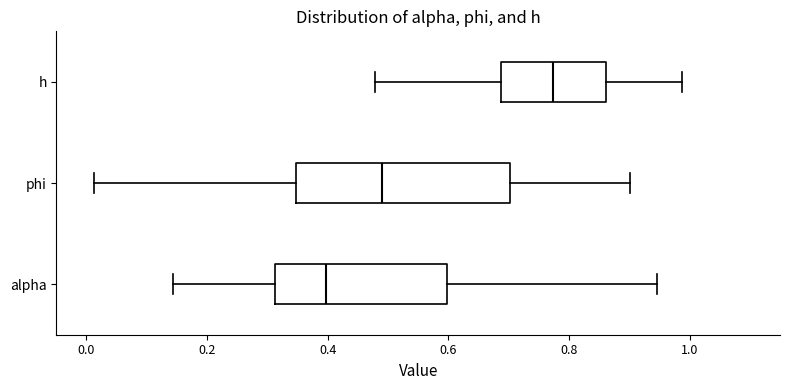

Reading bottom to top, transcribe this box plot: for each box, give where its median line is, the range the box spans, and where its two whiskers end, as read against the x-axis. The values are not printed on the chart, so give them approximately, as read against the axis.

alpha: median 0.40, box 0.32 to 0.60, whiskers 0.14 to 0.94
phi: median 0.50, box 0.34 to 0.70, whiskers 0.02 to 0.90
h: median 0.78, box 0.68 to 0.86, whiskers 0.48 to 0.98